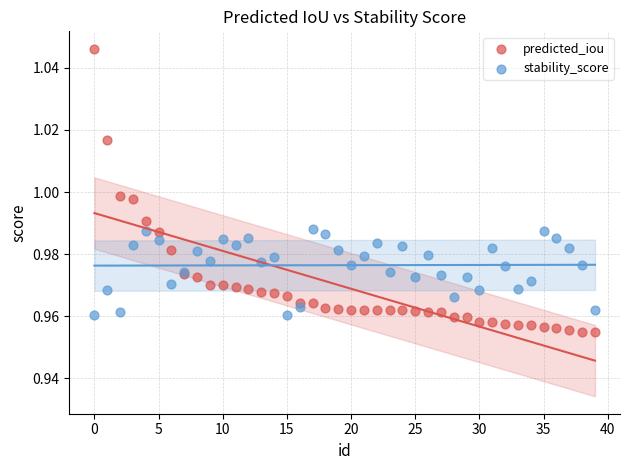

Which series has the widest spread of Y values?

predicted_iou